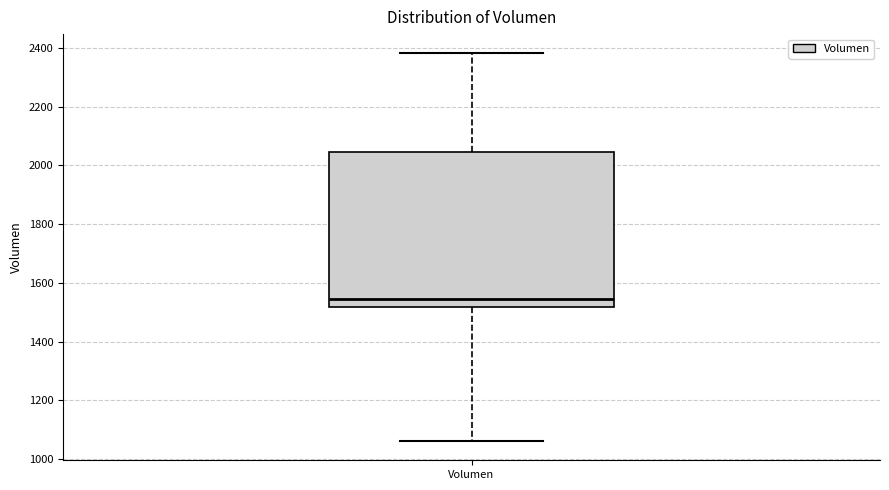

Read this box plot against the y-axis: the position of the median line, the range covered by the box, and the ends of both whiskers. The values are not printed on the chart, so give them approximately, as read against the axis.

median 1540, box 1520 to 2040, whiskers 1060 to 2380